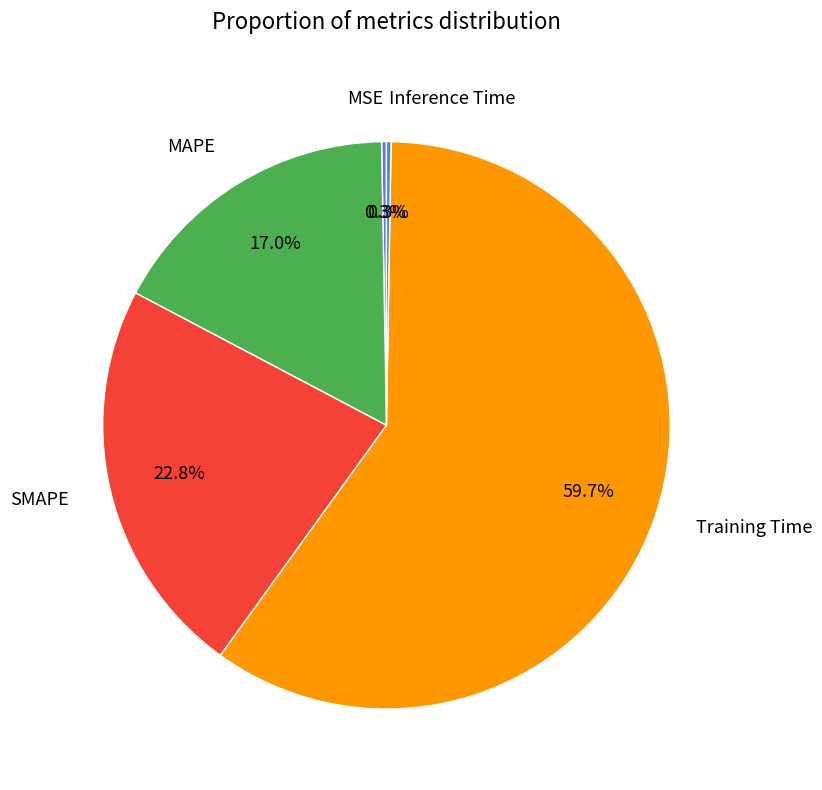

Is it true that Training Time is 66% of the pie?

False